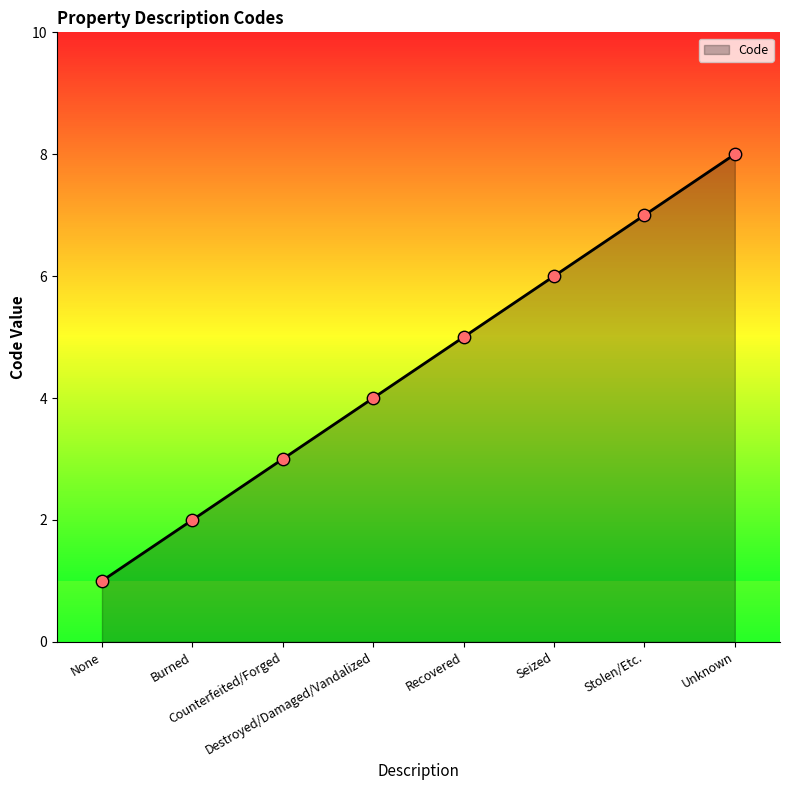

Between Burned and None, which is larger?

Burned